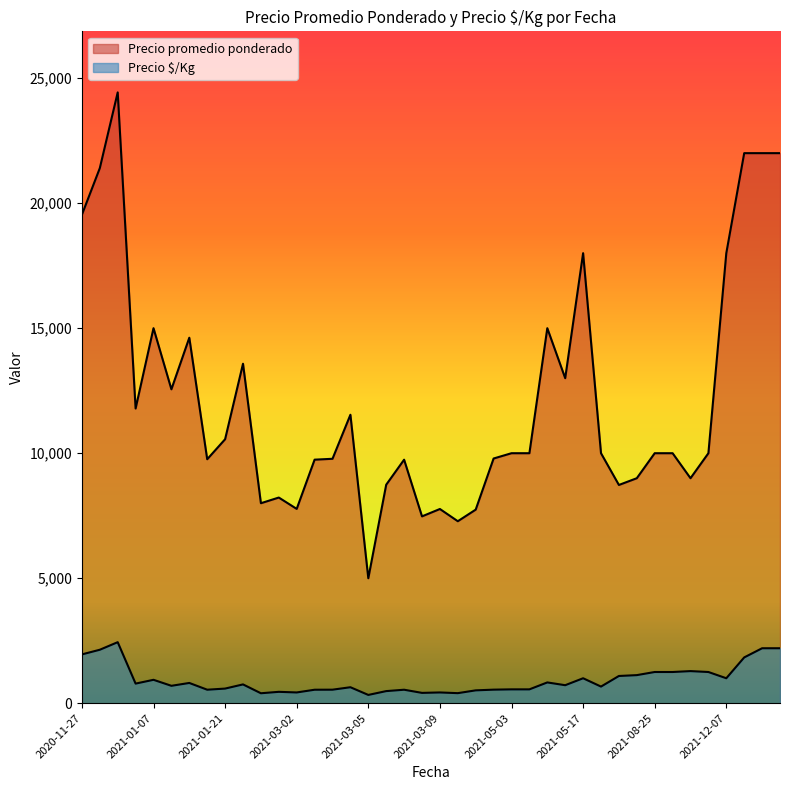

Which series has the widest spread of values?

Precio promedio ponderado